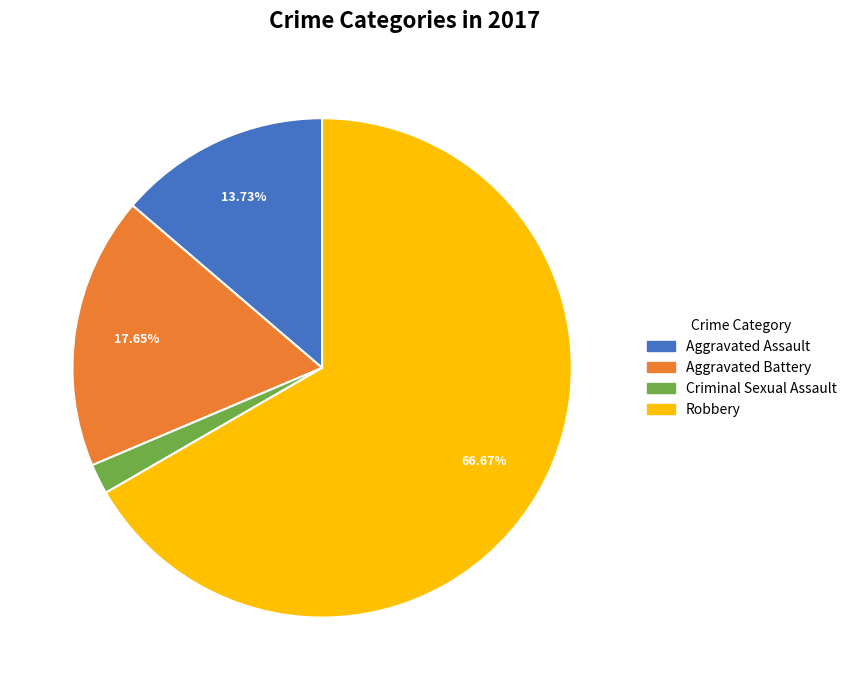

Which slice is the smallest?

Criminal Sexual Assault